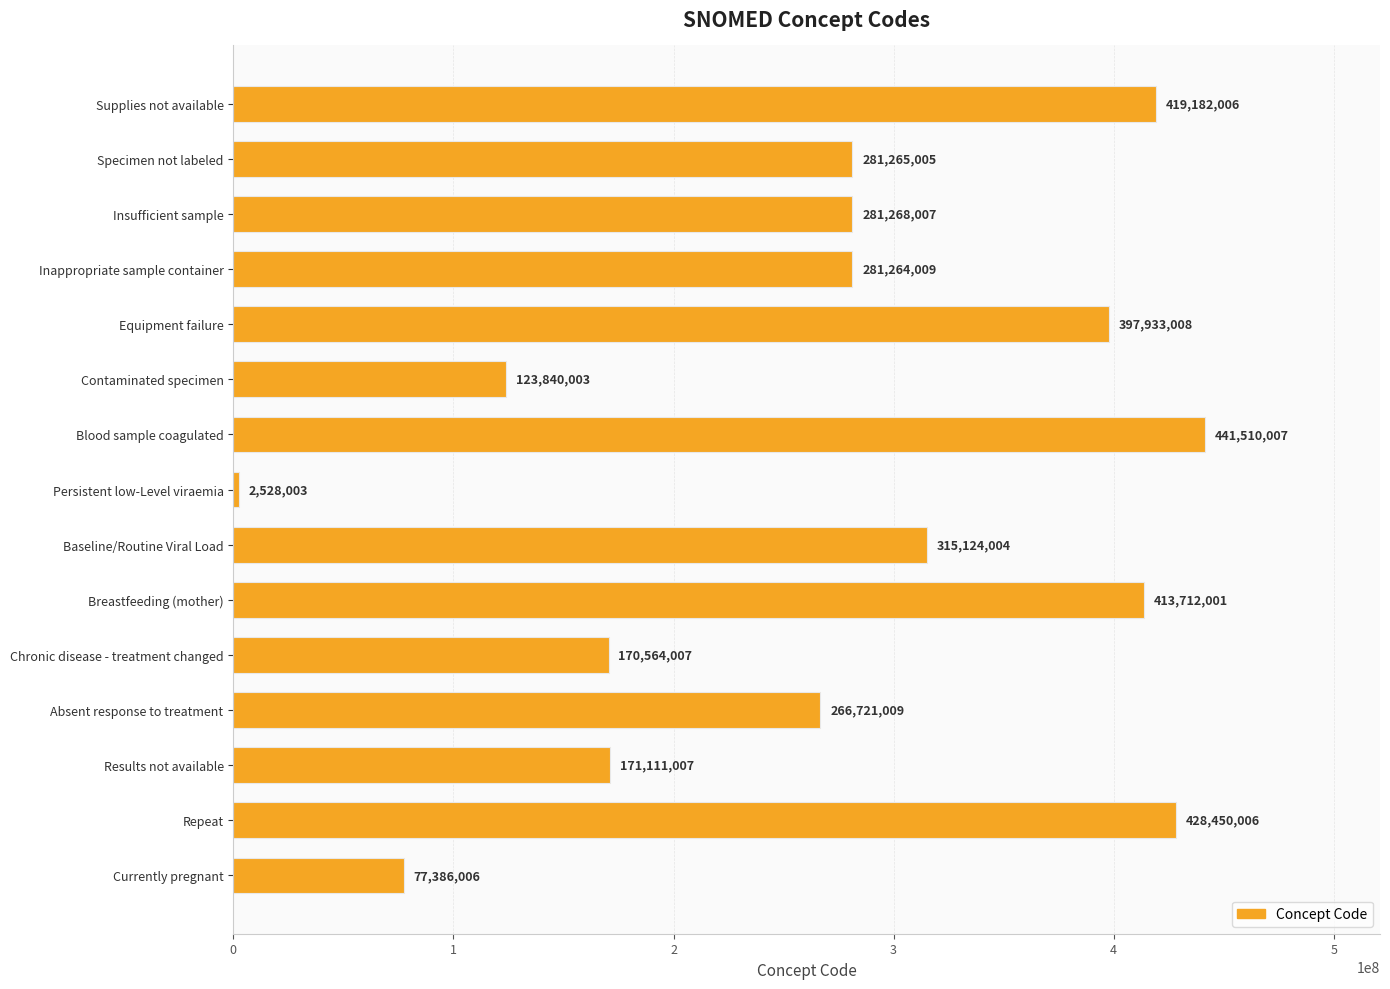

How many series are shown in this chart?

1